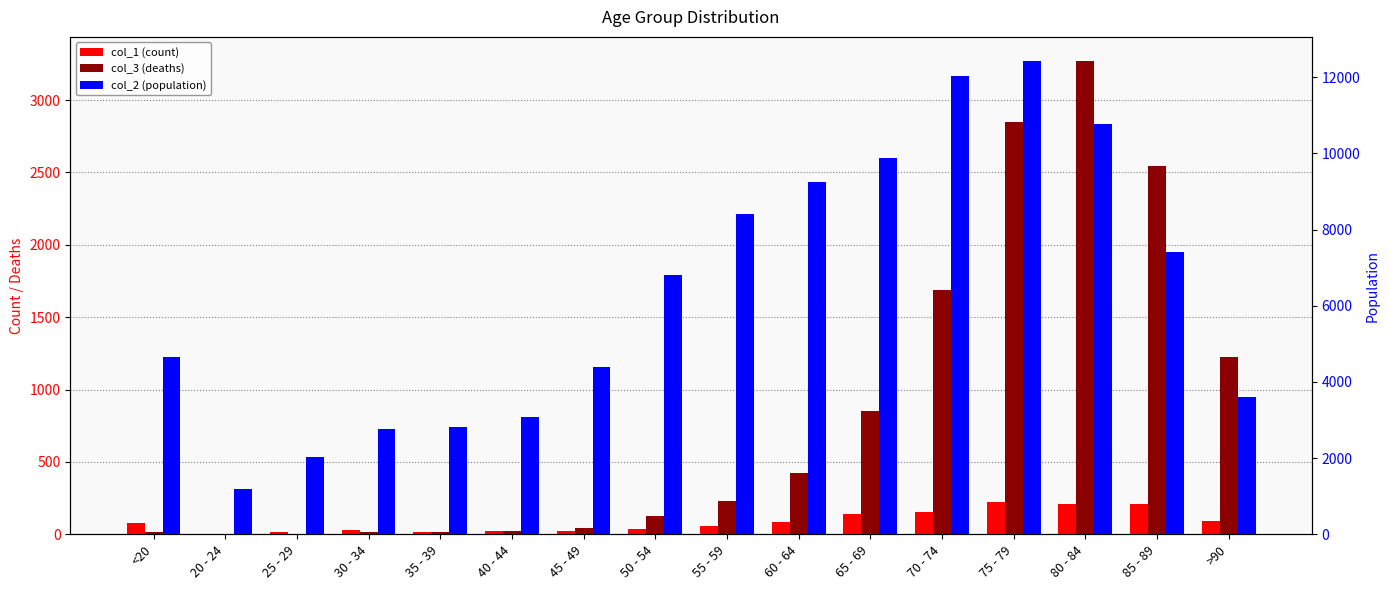

What is the total value across all series at 85 - 89?

10171